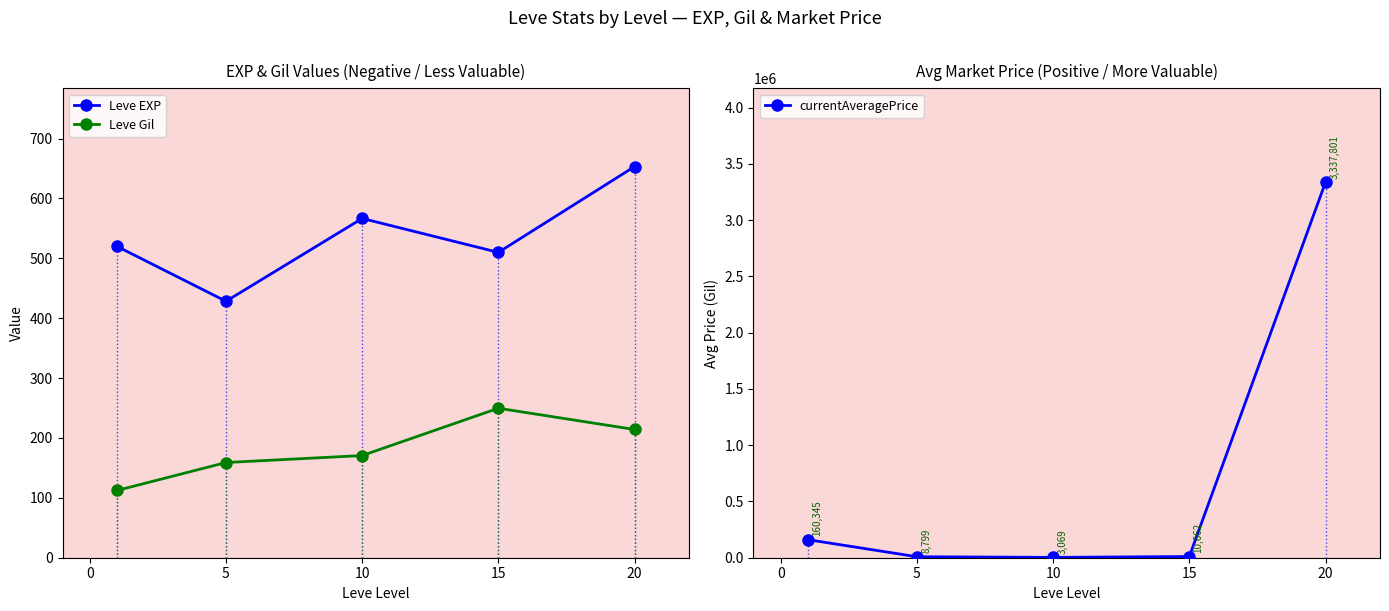

The value of Leve EXP at 15 is 510.0. True or false?

True